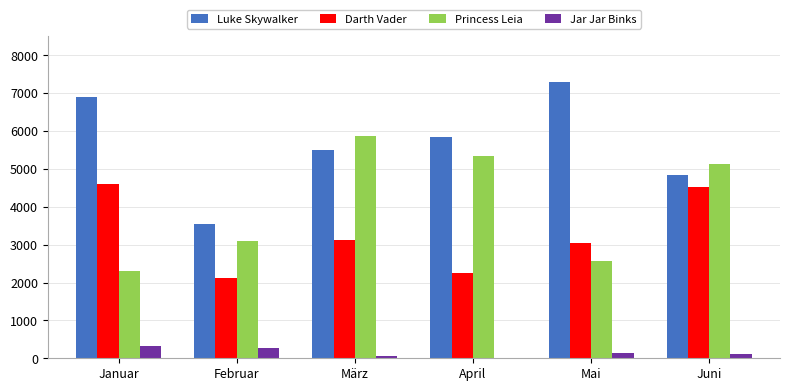

How many values in the Darth Vader series exceed 3114?

3